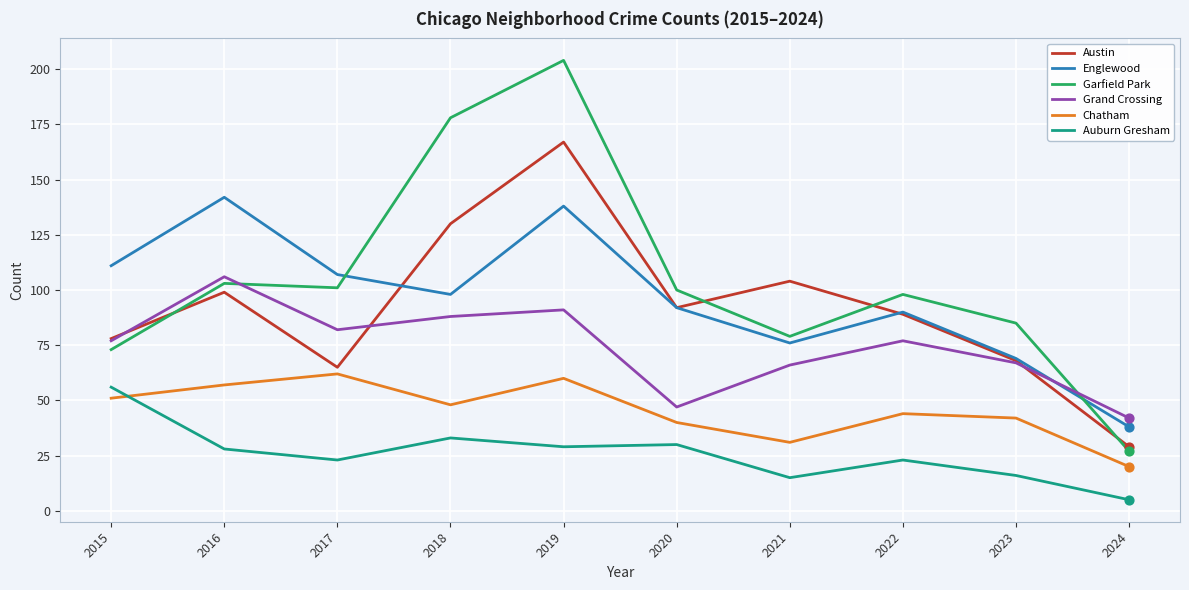

What is the total value across all series at 2017?

440